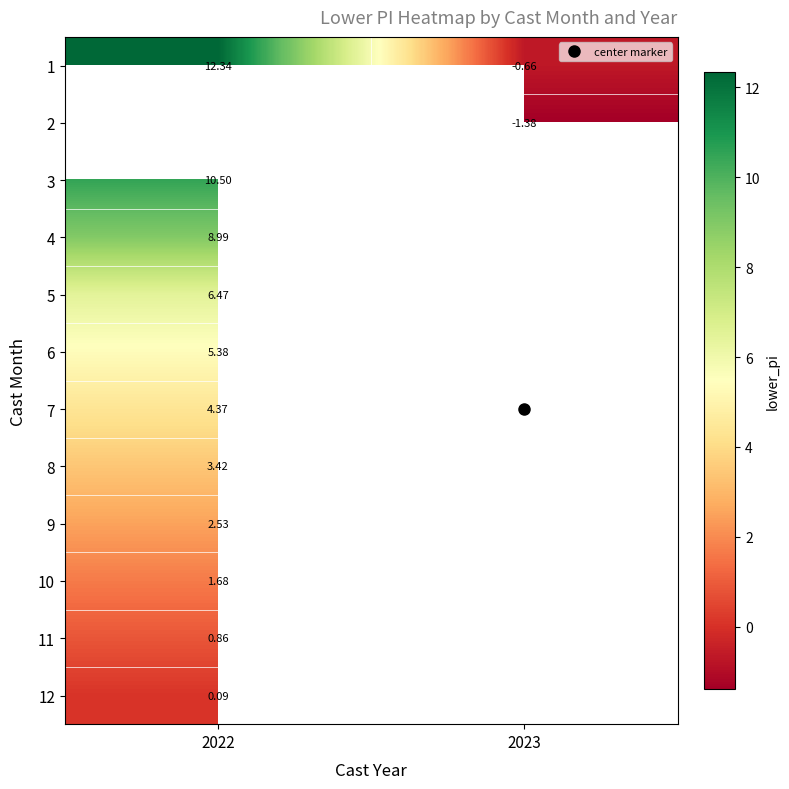

What is the minimum value for 5?

6.5